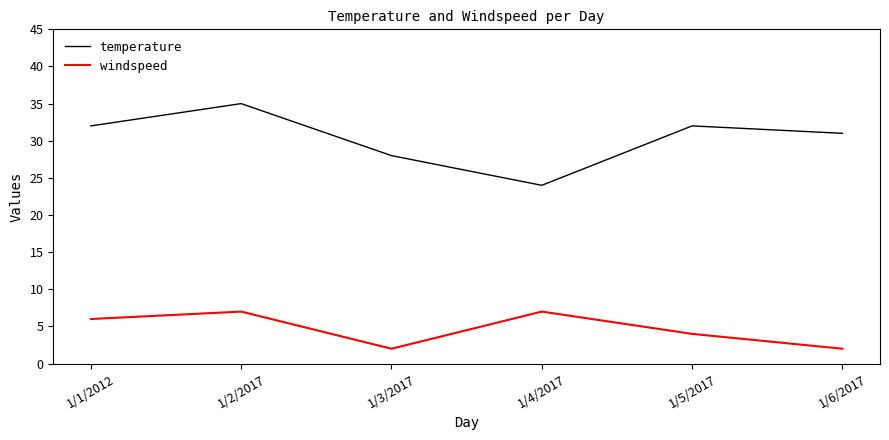

True or false: windspeed has more than 1 interior local peaks.

True